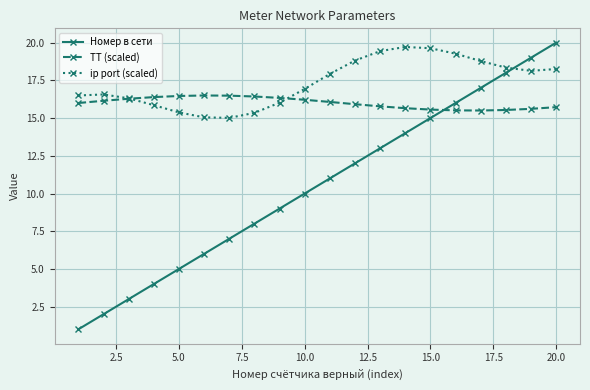

List the series in order of their peak value, lowest first.

ТТ (scaled), ip port (scaled), Номер в сети